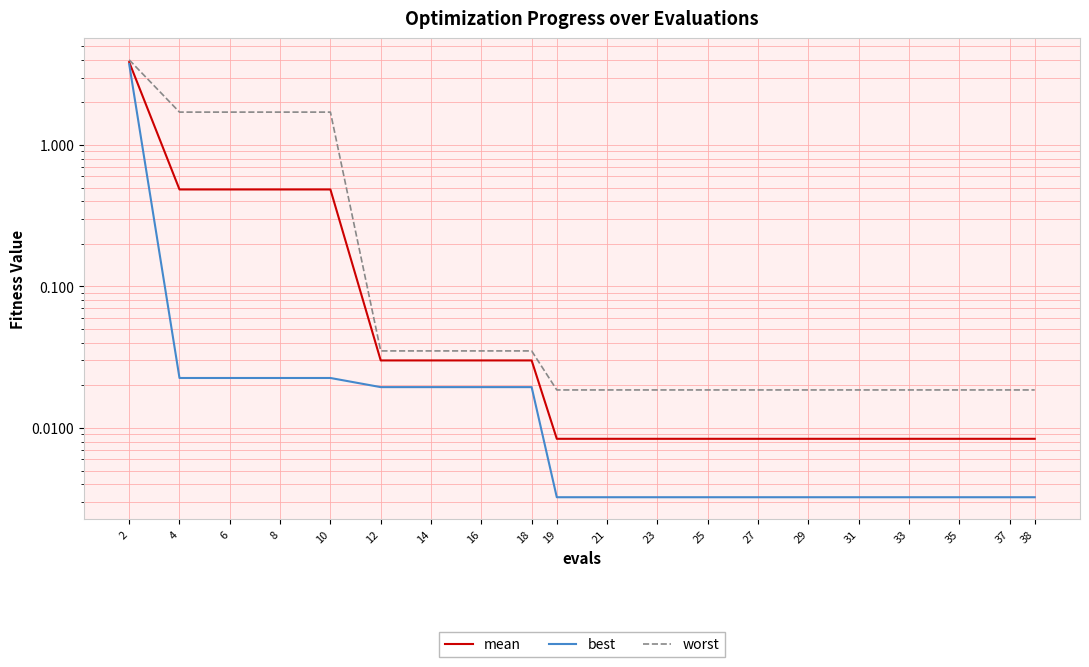

Reading right to left, extract all data points from this chart.

mean: 38=0.0	37=0.0	35=0.0	33=0.0	31=0.0	29=0.0	27=0.0	25=0.0	23=0.0	21=0.0	19=0.0	18=0.0	16=0.0	14=0.0	12=0.0	10=0.5	8=0.5	6=0.5	4=0.5	2=3.9
best: 38=0.0	37=0.0	35=0.0	33=0.0	31=0.0	29=0.0	27=0.0	25=0.0	23=0.0	21=0.0	19=0.0	18=0.0	16=0.0	14=0.0	12=0.0	10=0.0	8=0.0	6=0.0	4=0.0	2=3.7
worst: 38=0.0	37=0.0	35=0.0	33=0.0	31=0.0	29=0.0	27=0.0	25=0.0	23=0.0	21=0.0	19=0.0	18=0.0	16=0.0	14=0.0	12=0.0	10=1.7	8=1.7	6=1.7	4=1.7	2=4.0